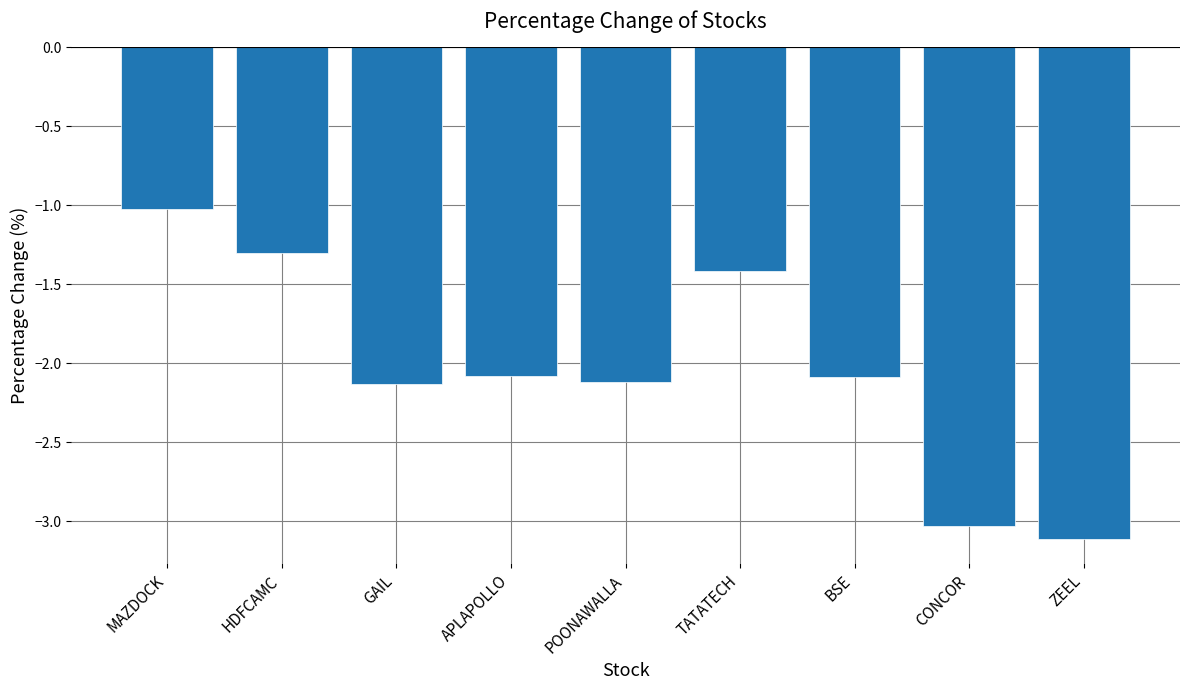

Between MAZDOCK and HDFCAMC, which is larger?

MAZDOCK